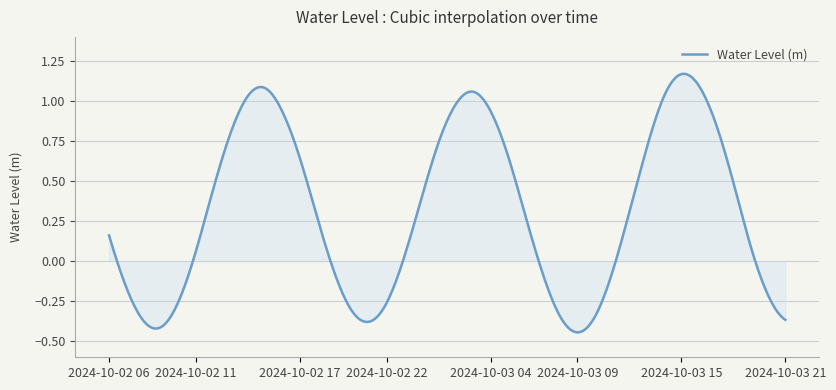

What is the difference between the maximum and minimum values?

1.6